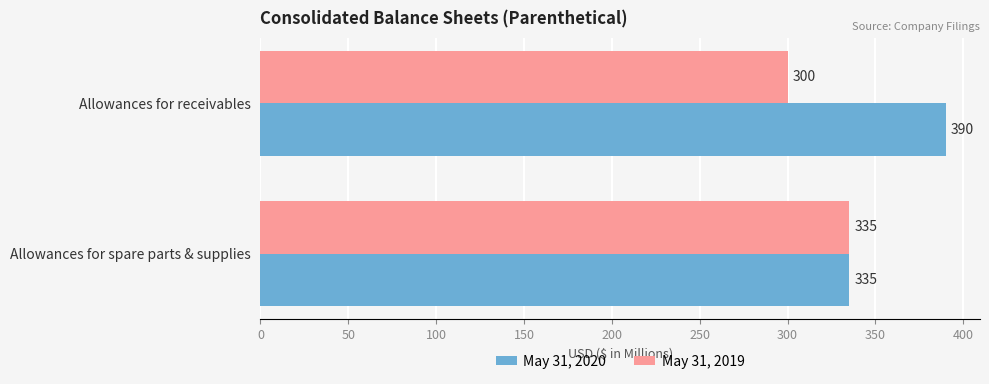

Which series has the widest spread of values?

May 31, 2020